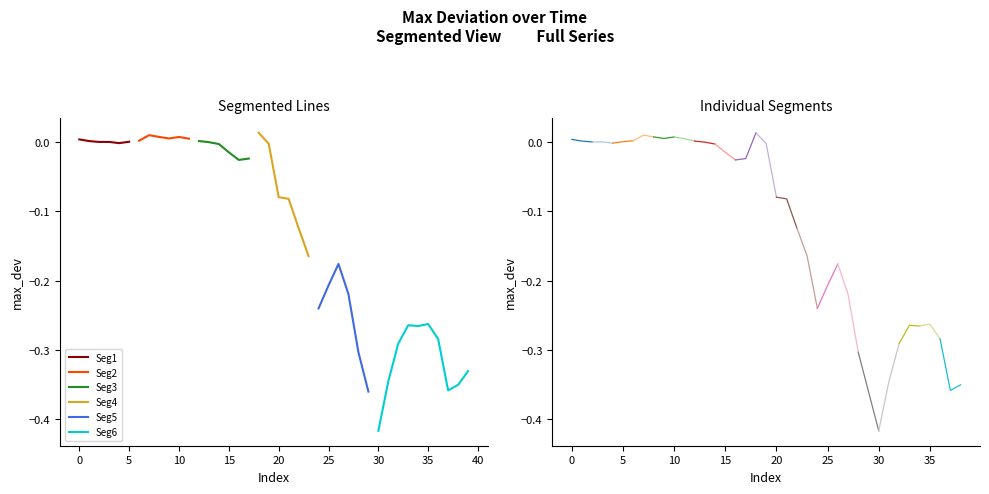

Reading left to right, transcribe all the data shown in this chart.

0.0	0.0	-0.0	-0.0	-0.0	0.0	0.0	0.0	0.0	0.0	0.0	0.0	0.0	-0.0	-0.0	-0.0	-0.0	-0.0	0.0	-0.0	-0.1	-0.1	-0.1	-0.2	-0.2	-0.2	-0.2	-0.2	-0.3	-0.4	-0.4	-0.3	-0.3	-0.3	-0.3	-0.3	-0.3	-0.4	-0.4	-0.3